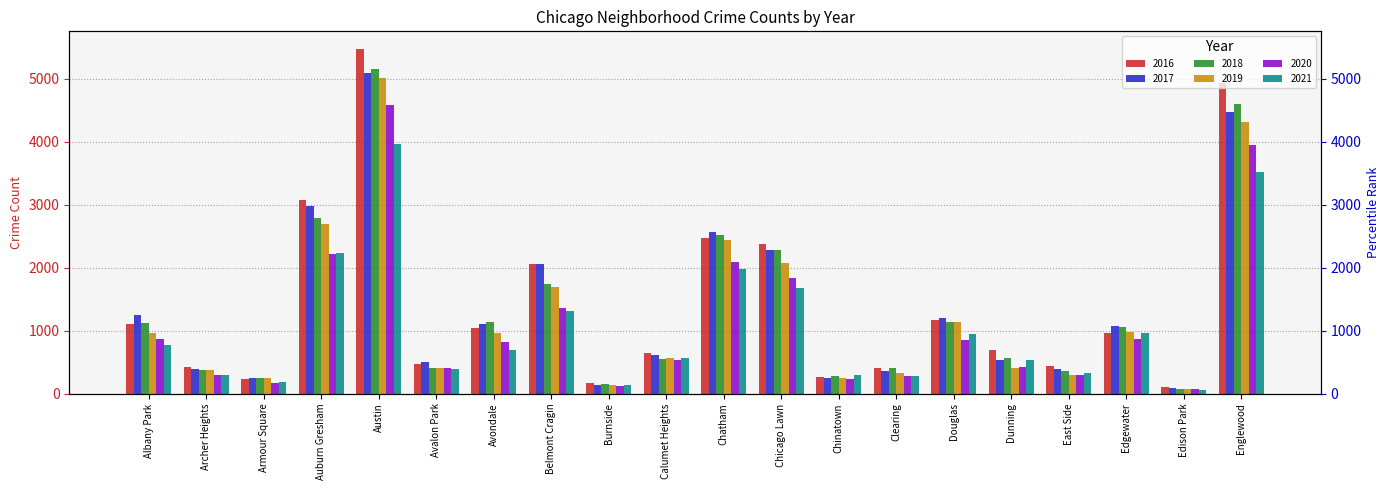

Which series changed the most between Chicago Lawn and Clearing?

2016